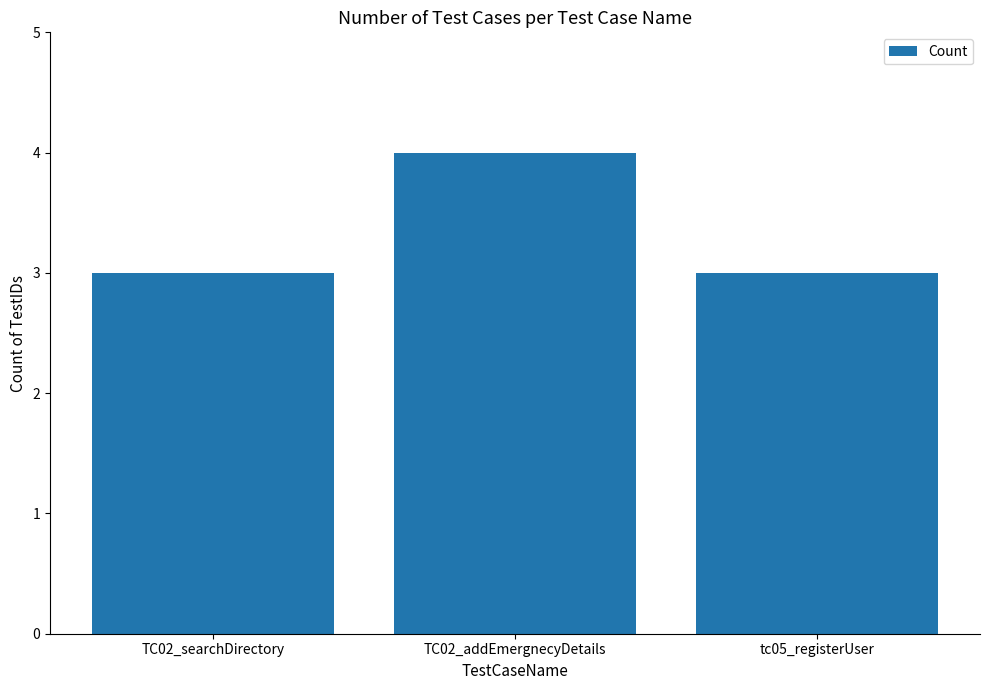

The value at TC02_searchDirectory is 3. True or false?

True